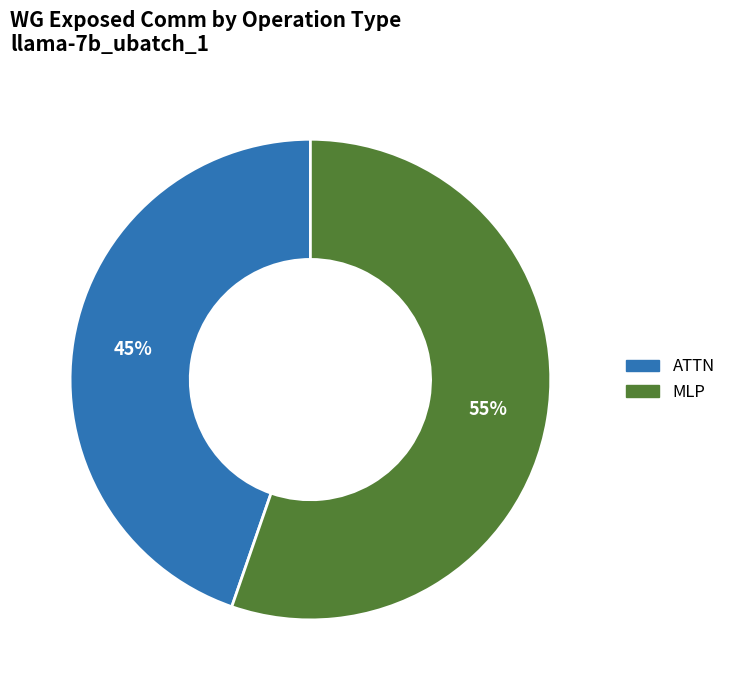

Does any single category account for the majority?

Yes